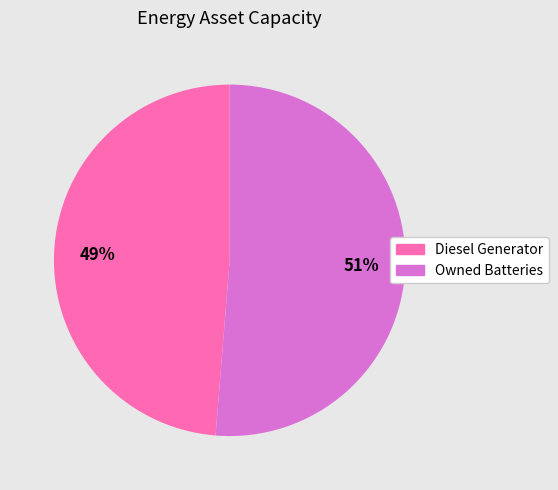

Is there any slice that represents more than half of the pie?

Yes